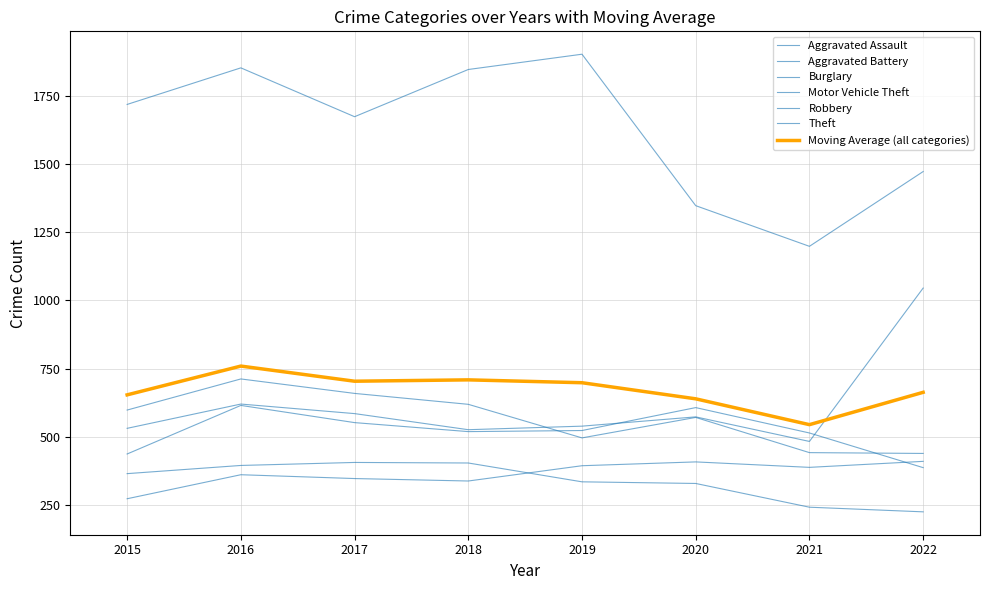

How many interior local peaks does the Motor Vehicle Theft series have?

2